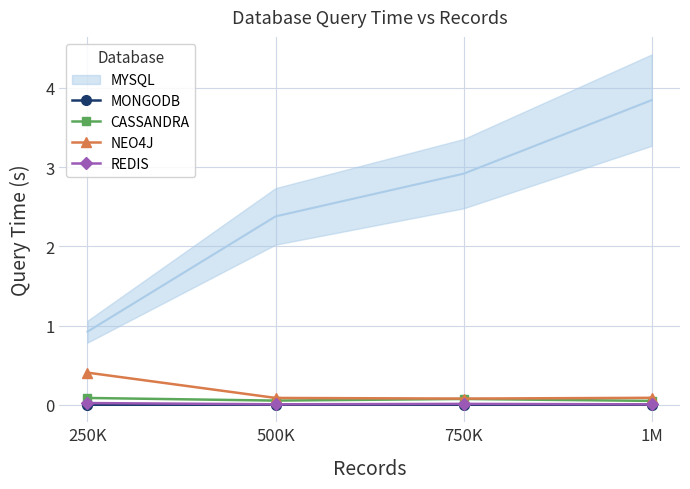

True or false: CASSANDRA and MONGODB intersect in this chart.

False